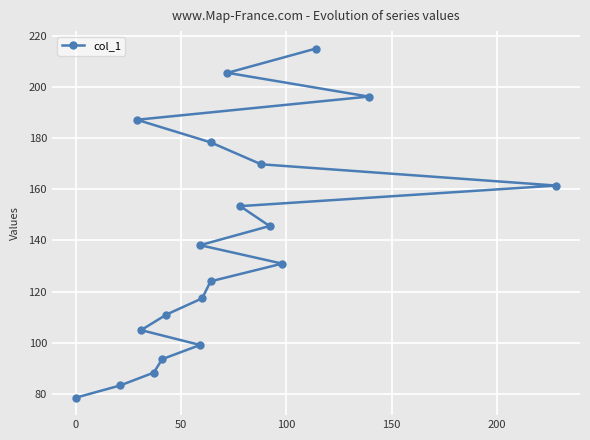

Reading left to right, list all the values displayed in this chart.

78.4	83.2	88.2	93.5	99.1	104.9	111.0	117.3	124.0	130.9	138.2	145.7	153.4	161.5	169.8	178.4	187.3	196.4	205.7	215.2